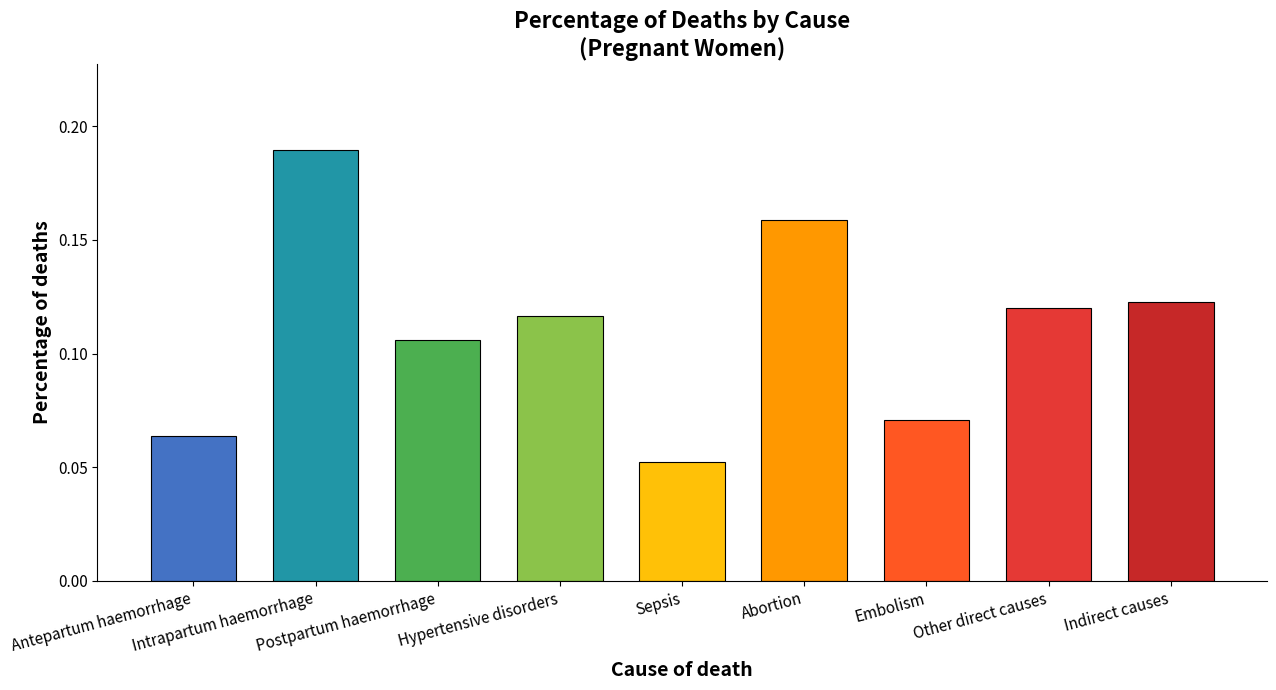

What is the sum of all values?

1.0